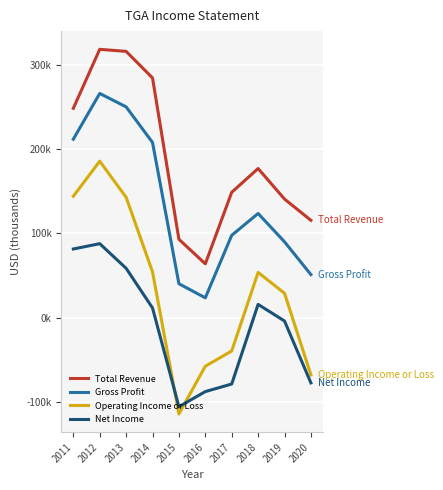

What are all the series names shown in the legend?

Total Revenue, Gross Profit, Operating Income or Loss, Net Income